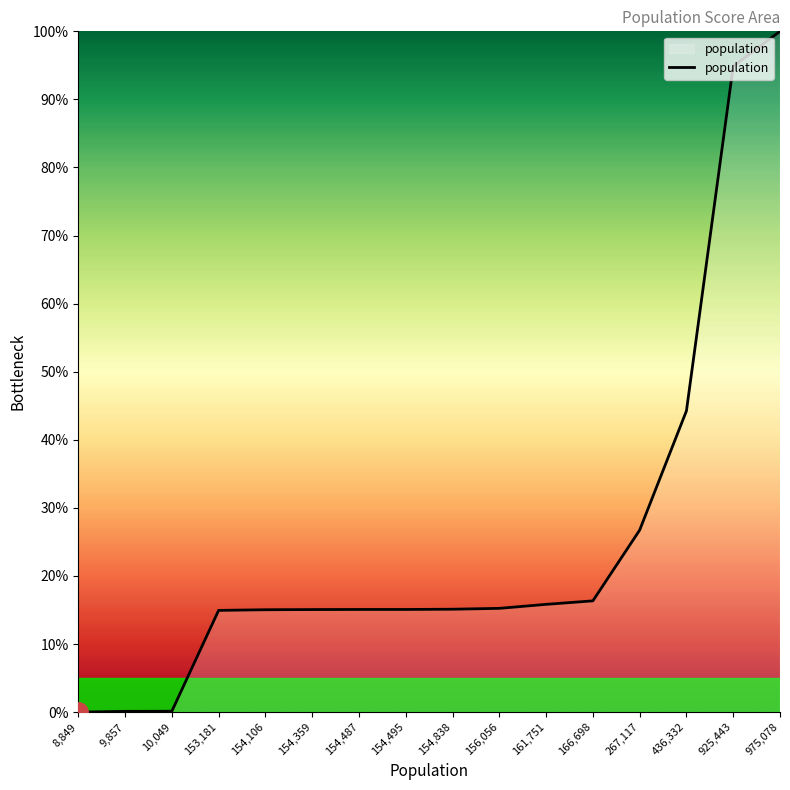

At which category does the chart reach its peak across all series?

975,078